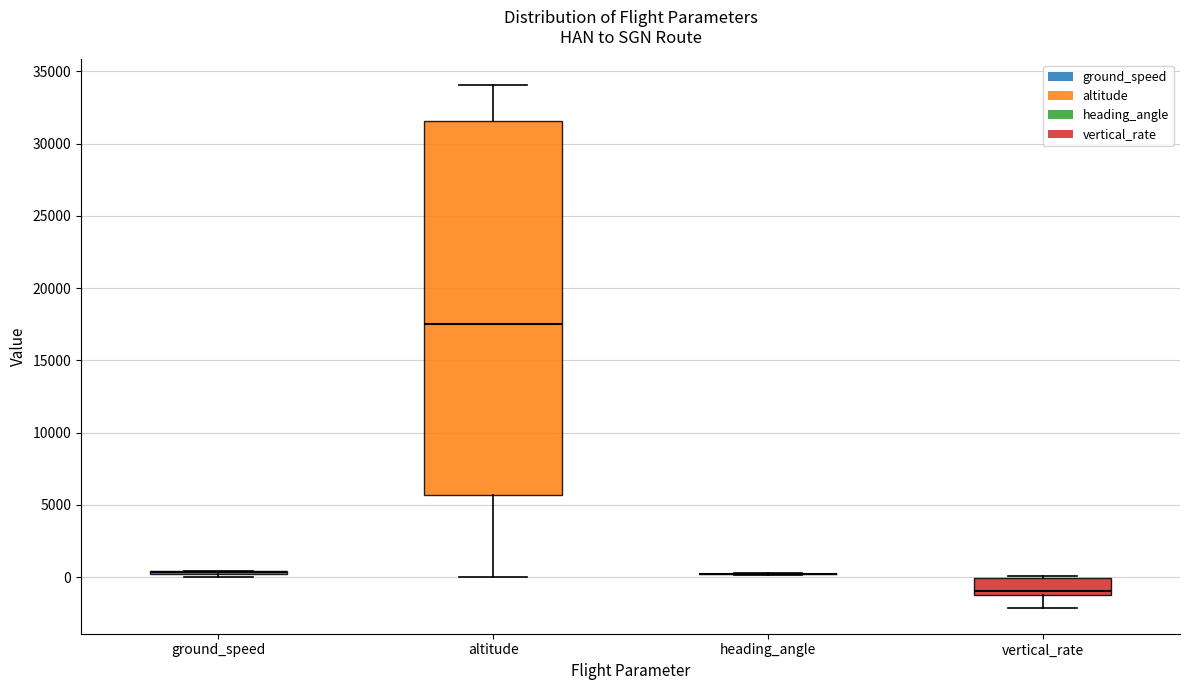

Where does the lower whisker of the box for vertical_rate end on the y-axis? The values are not printed on the chart, so give them approximately, as read against the axis.

-2000